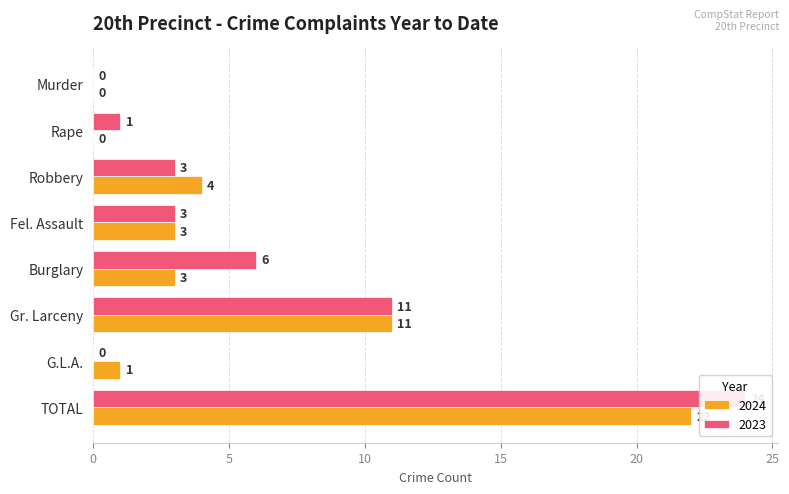

Rank the series by their maximum value, from highest to lowest.

2023, 2024